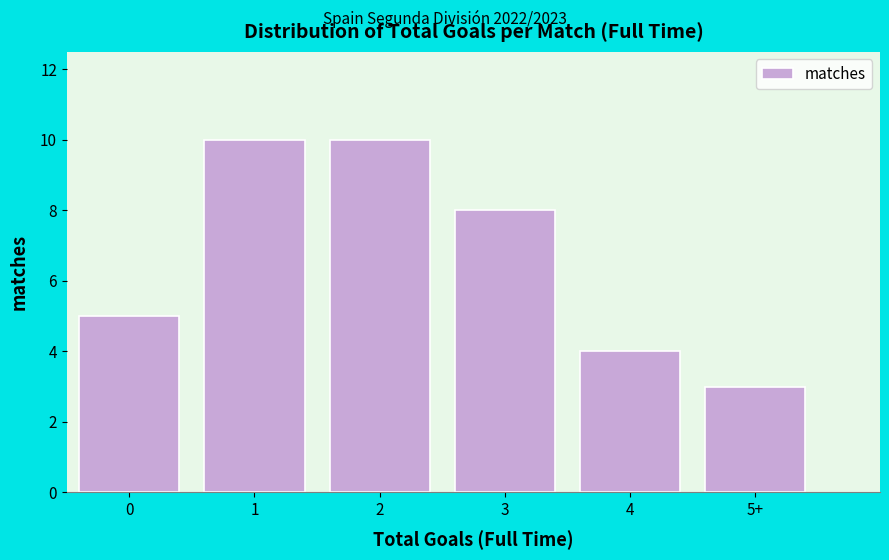

Reading left to right, what are all the values shown in this chart?

0=5	1=10	2=10	3=8	4=4	5+=3